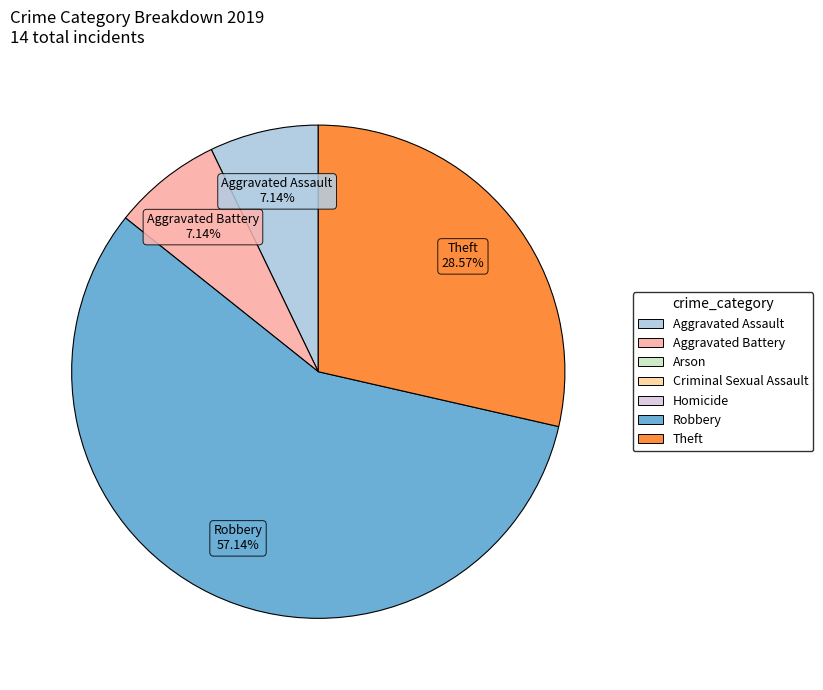

Does Robbery represent more than half of the total?

Yes